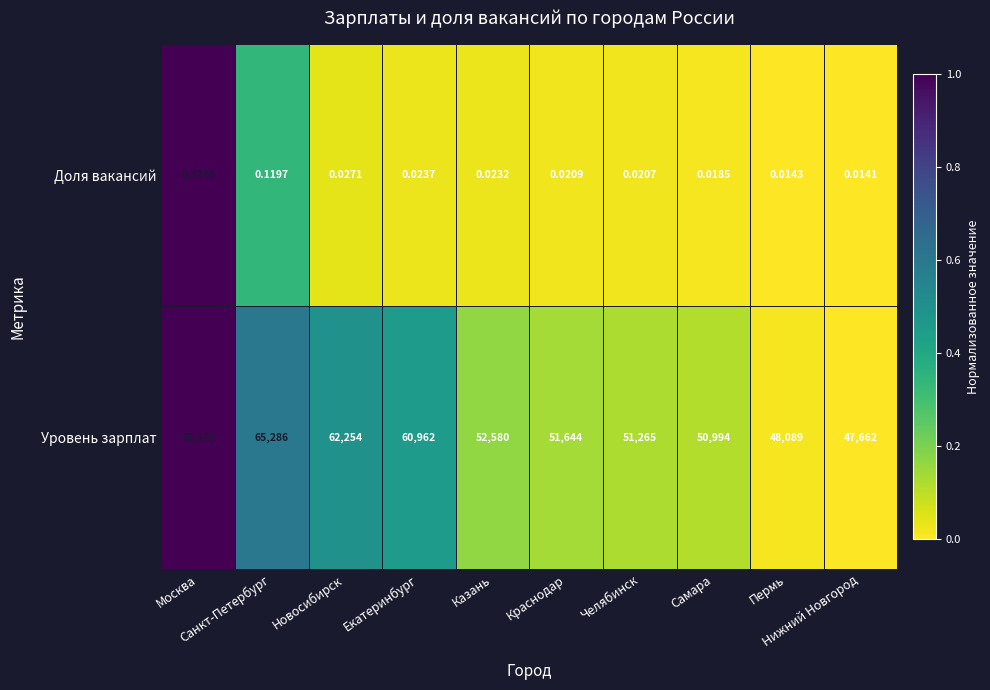

Which series has the largest total across all categories?

Уровень зарплат